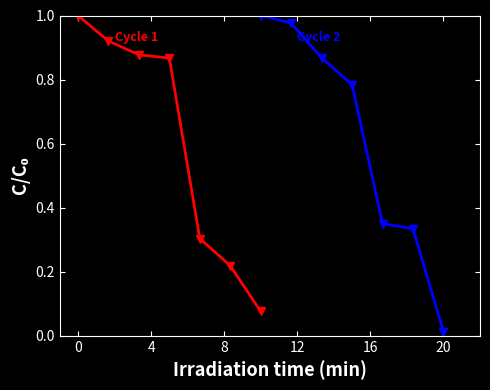

Reading left to right, what are all the values shown in this chart?

Cycle 1: 1.0	0.9	0.9	0.9	0.3	0.2	0.1
Cycle 2: 1.0	1.0	0.9	0.8	0.3	0.3	0.0